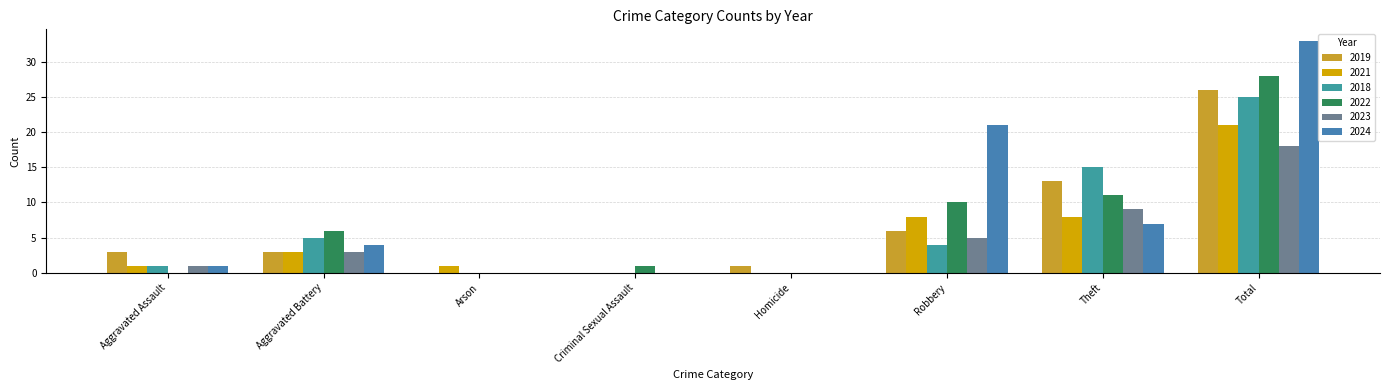

Reading right to left, transcribe all the data shown in this chart.

2019: 26	13	6	1	0	0	3	3
2021: 21	8	8	0	0	1	3	1
2018: 25	15	4	0	0	0	5	1
2022: 28	11	10	0	1	0	6	0
2023: 18	9	5	0	0	0	3	1
2024: 33	7	21	0	0	0	4	1